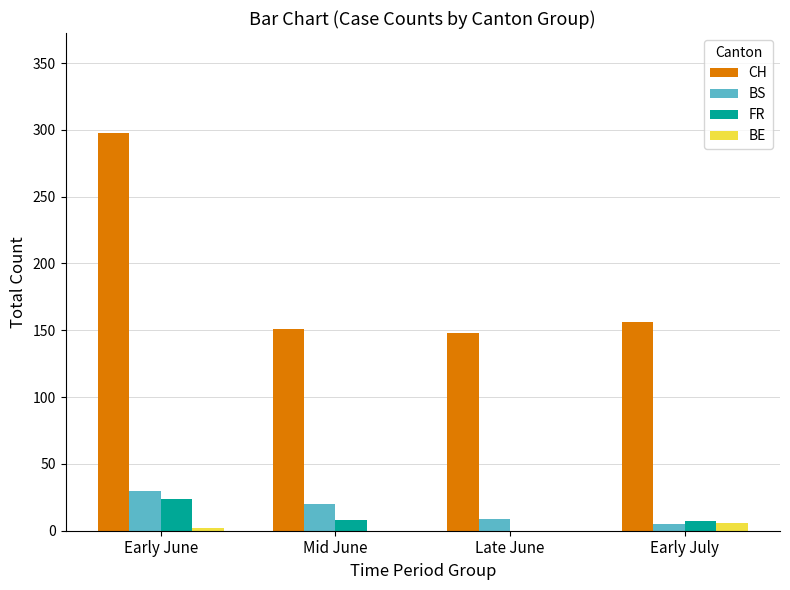

Count the number of data series in this chart.

4